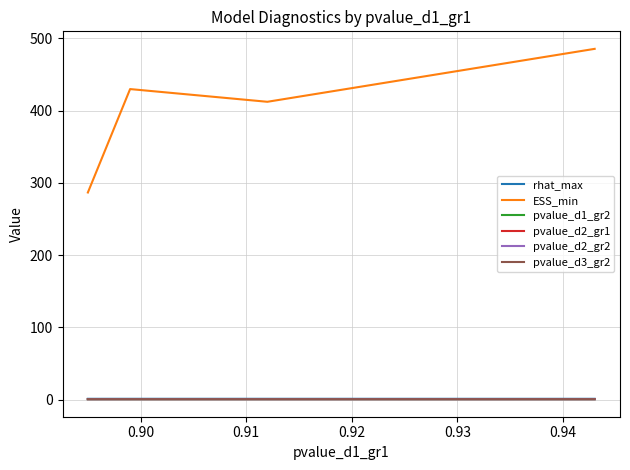

True or false: rhat_max has more than 0 interior local peaks.

True